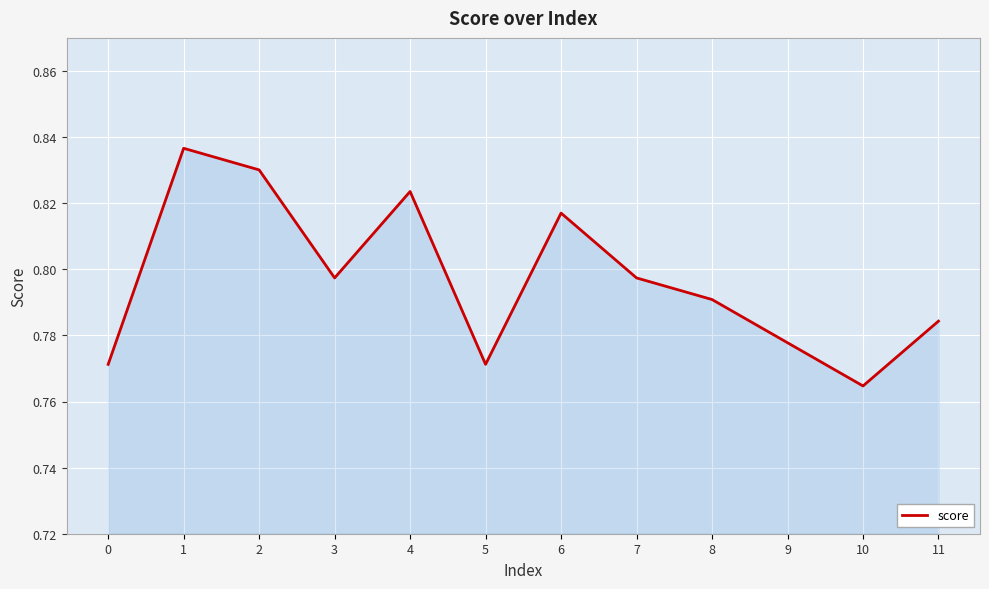

True or false: there are more than 0 points higher than both neighbors.

True